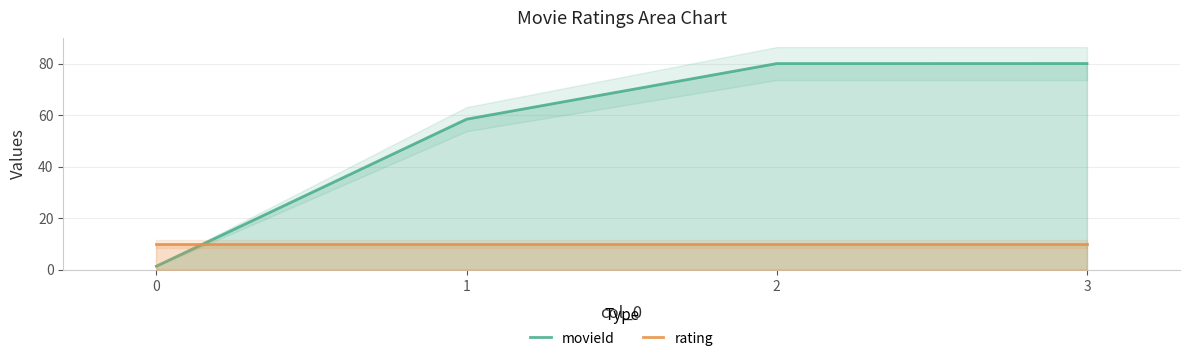

At which category is the sum across all series the highest?

3